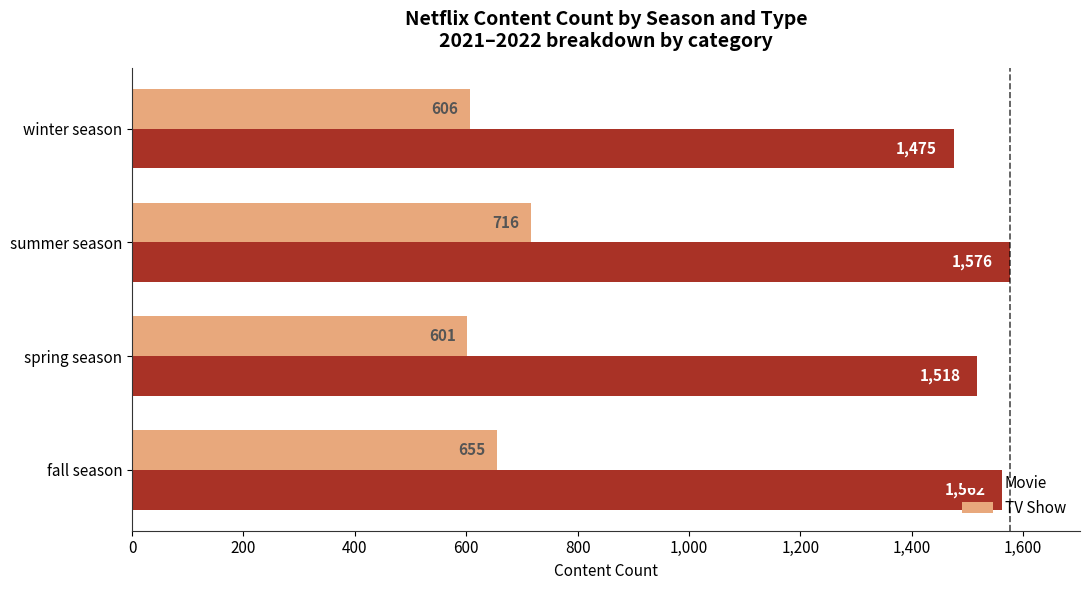

Rank the series by their average value, from lowest to highest.

TV Show, Movie